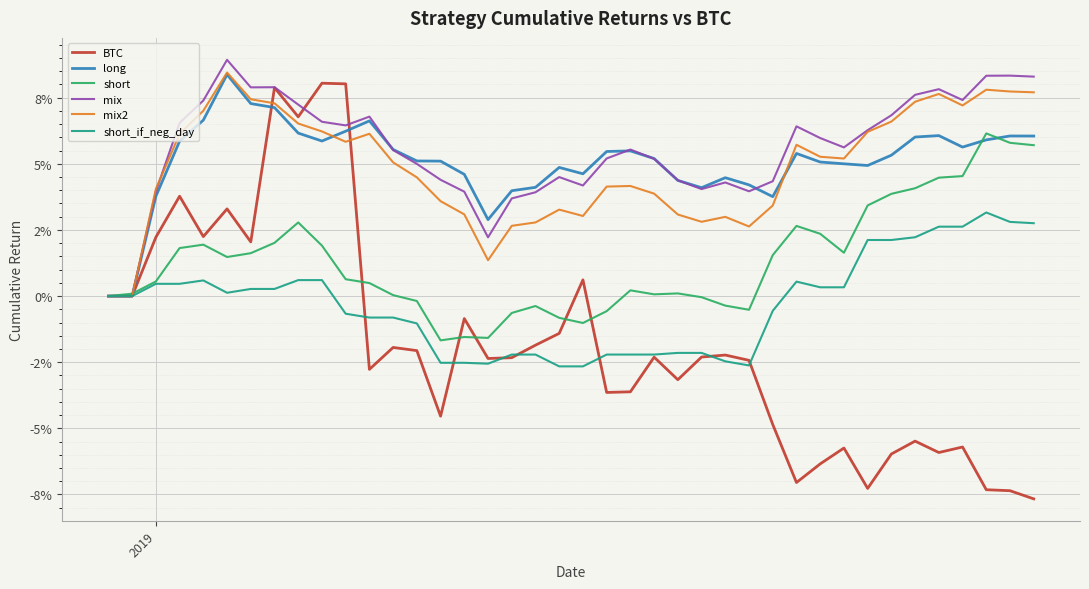

True or false: mix2 has more than 0 points higher than both neighbors.

True